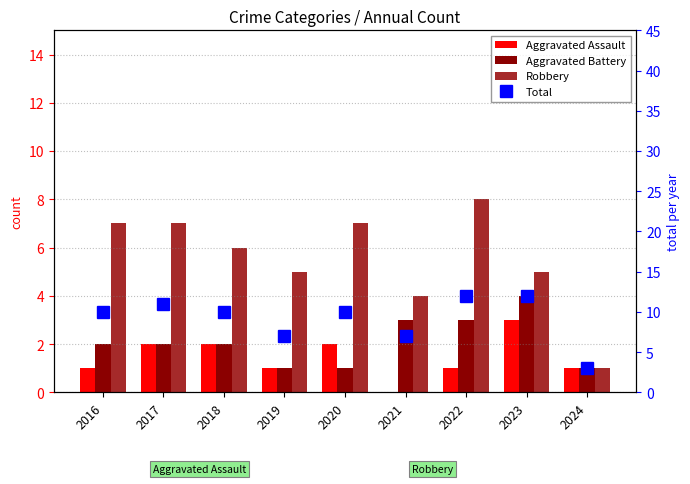

What is the sum of the Total values at 2017 and 2023?

23